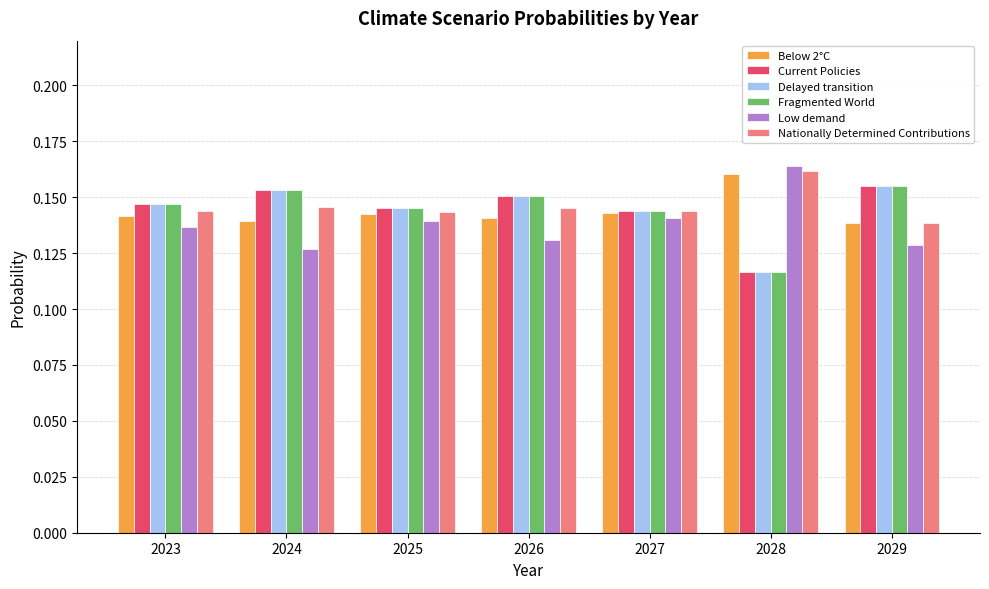

What is the sum of the Fragmented World values at 2027 and 2025?

0.3